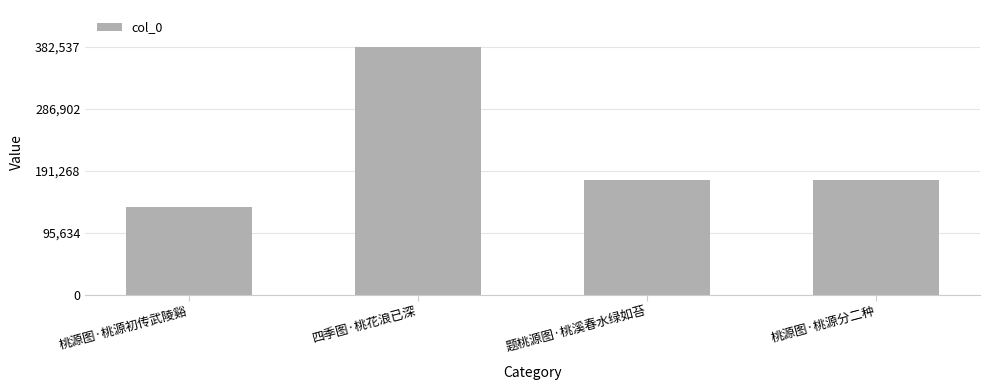

What is the difference between the values at 四季图·桃花浪已深 and 题桃源图·桃溪春水绿如苔?

206020